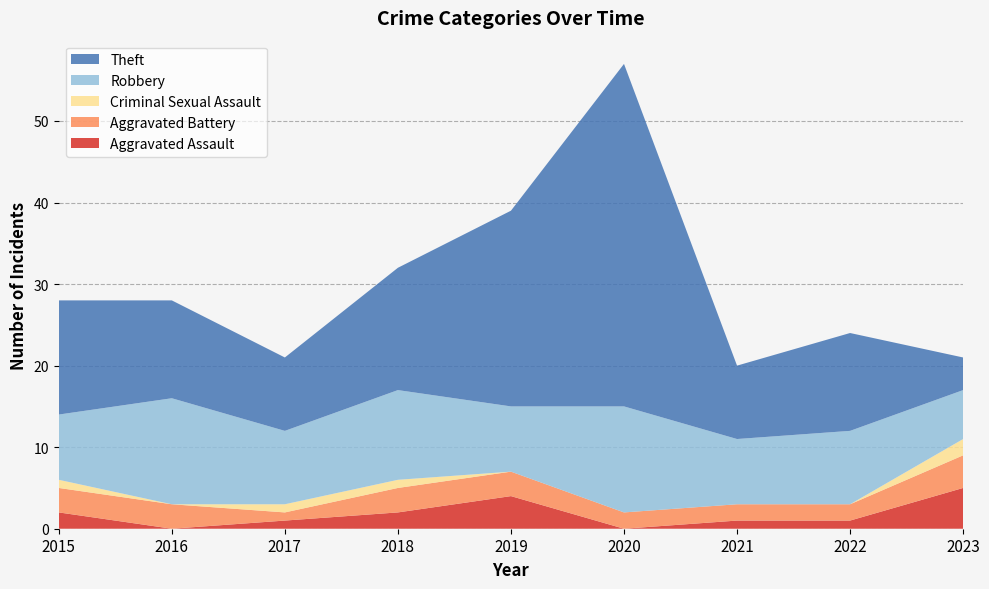

Reading left to right, list all the values displayed in this chart.

Aggravated Assault: 2	0	1	2	4	0	1	1	5
Aggravated Battery: 3	3	1	3	3	2	2	2	4
Criminal Sexual Assault: 1	0	1	1	0	0	0	0	2
Robbery: 8	13	9	11	8	13	8	9	6
Theft: 14	12	9	15	24	42	9	12	4